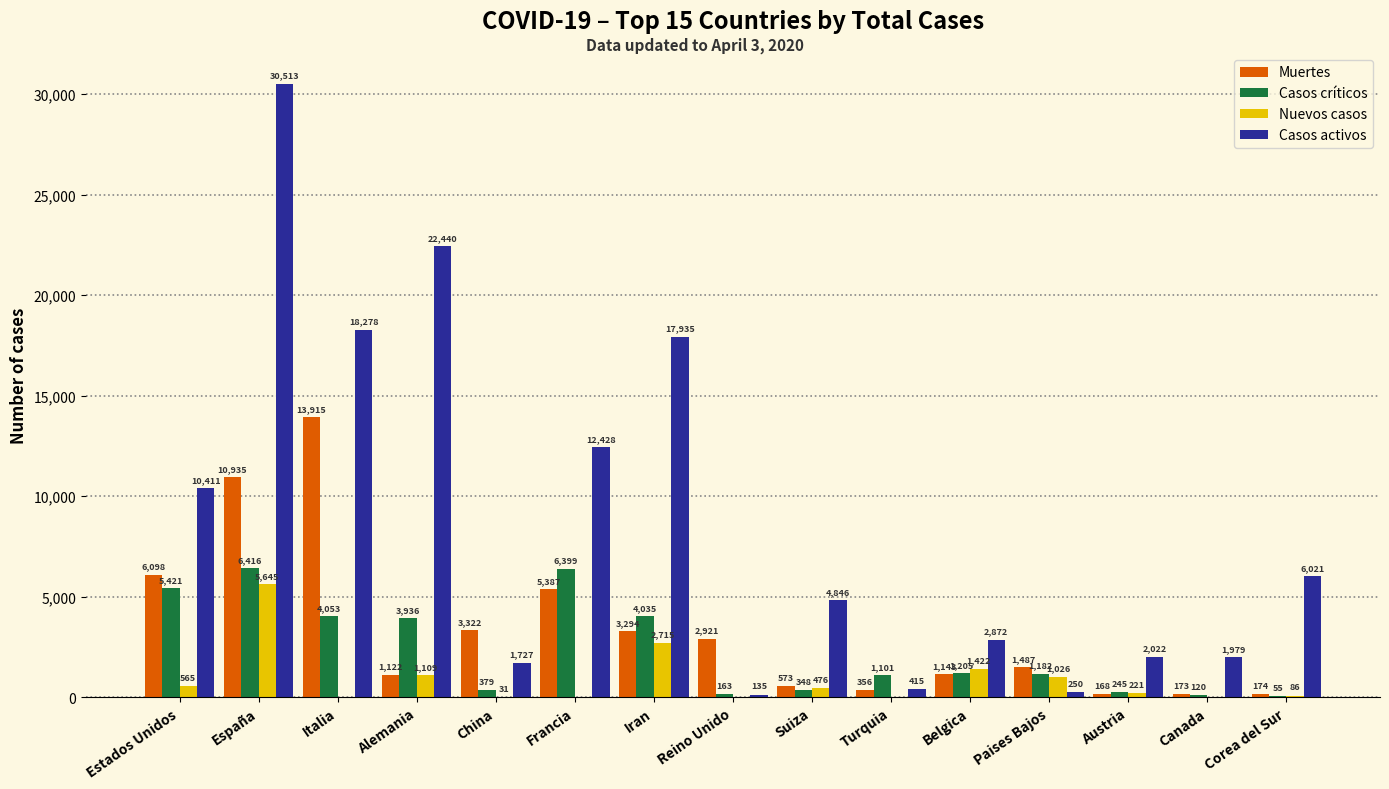

What are all the series names shown in the legend?

Muertes, Casos críticos, Nuevos casos, Casos activos